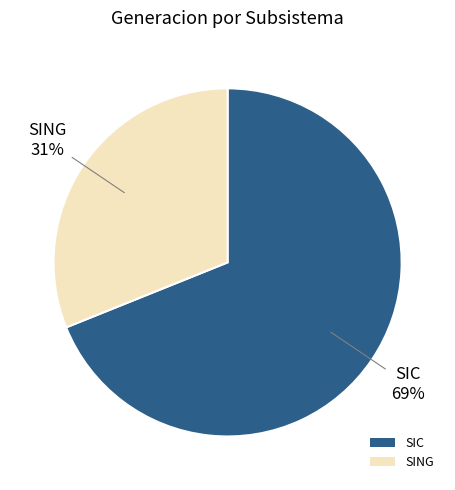

What is the majority slice?

SIC